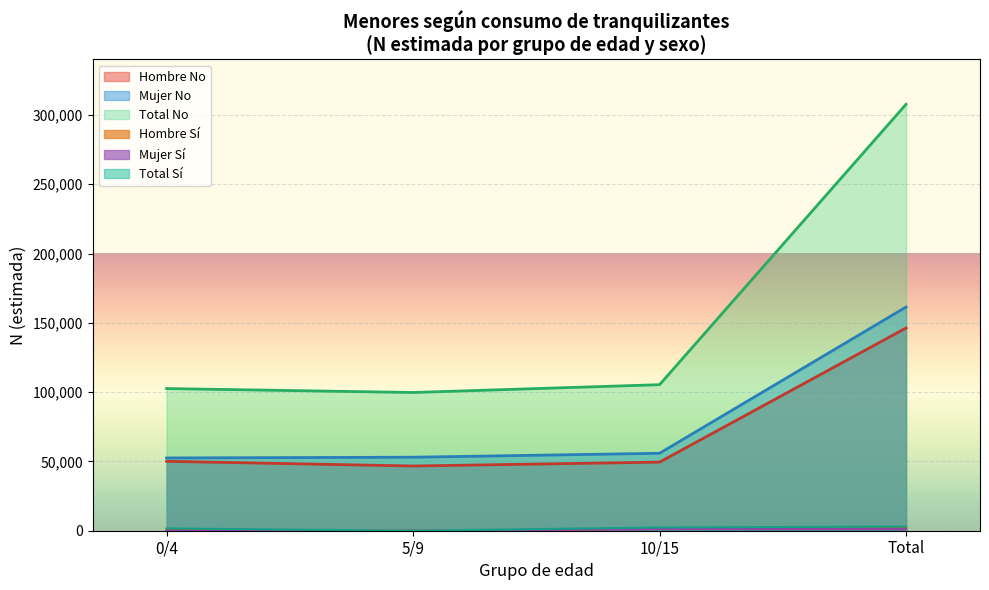

True or false: Total No and Hombre No cross at least once.

False